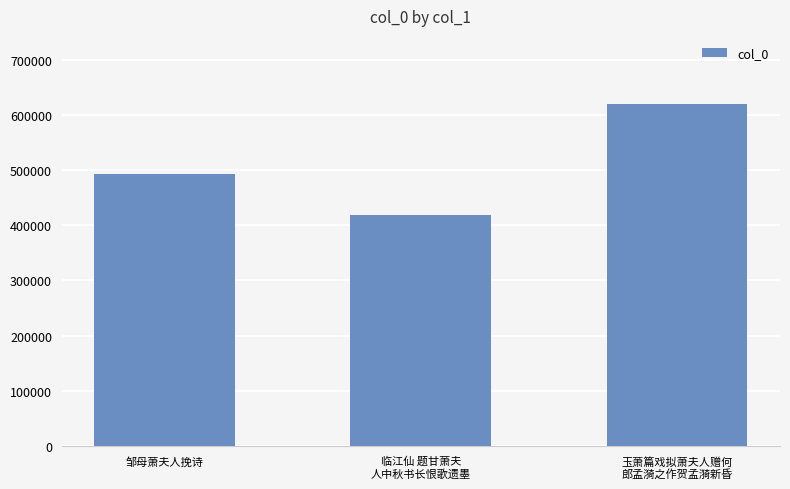

Count the number of data series in this chart.

1